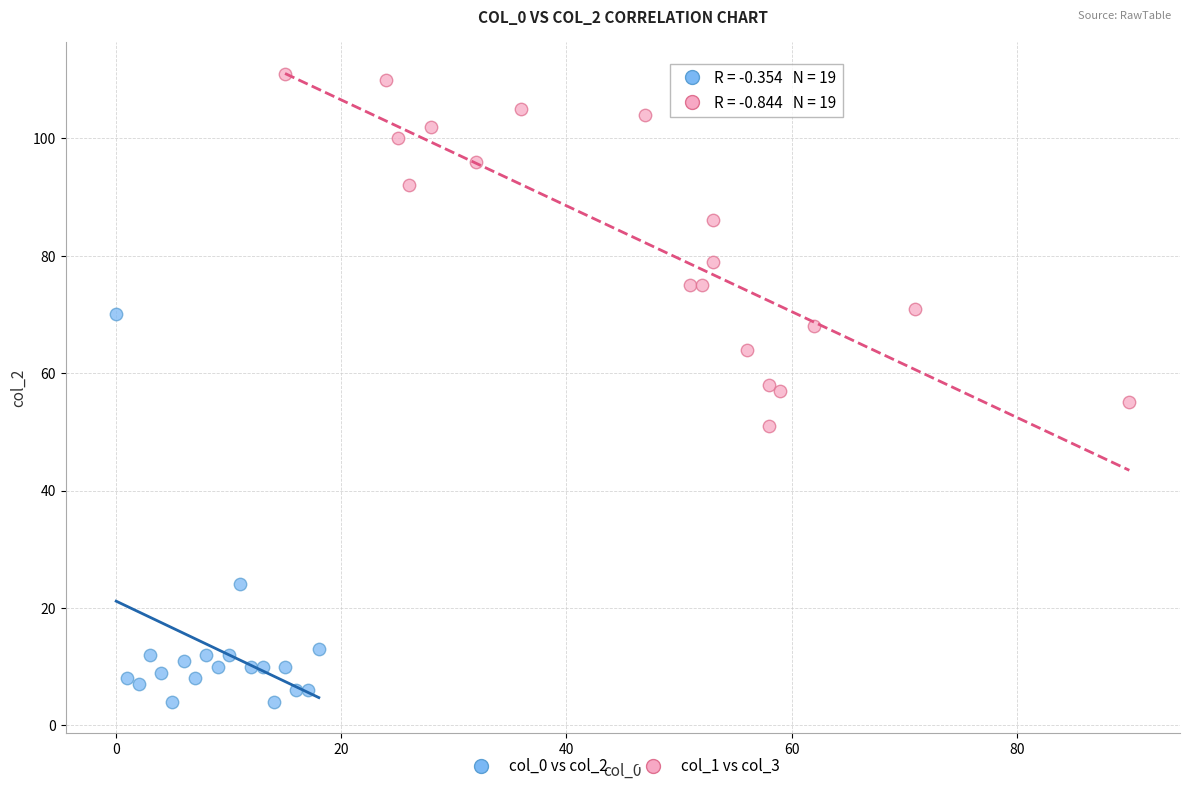

Which series contains the lowest Y value?

col_0 vs col_2